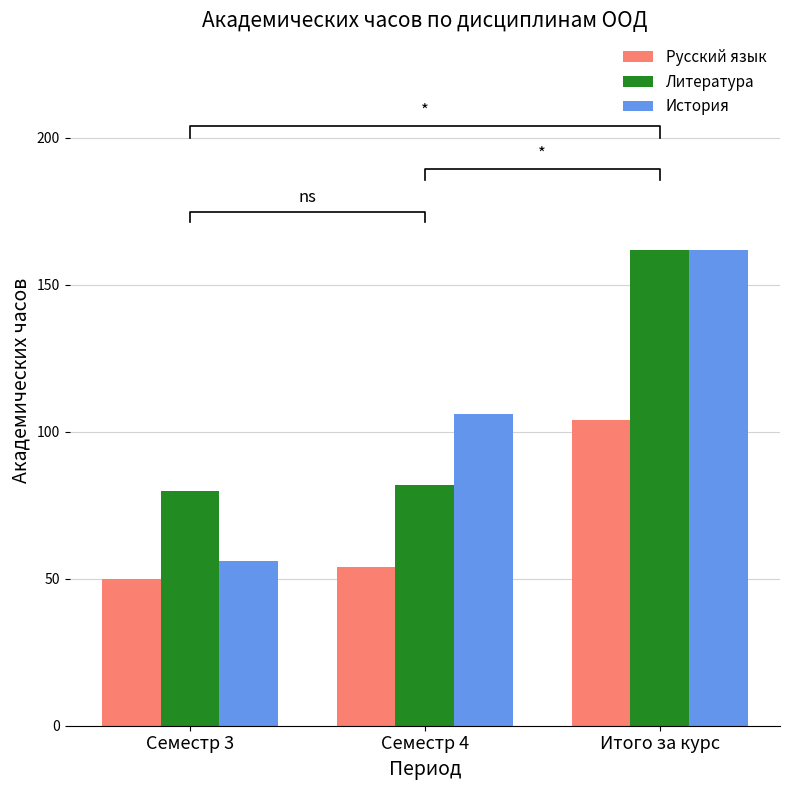

What is the label of the 1st bar from the right?

Итого за курс